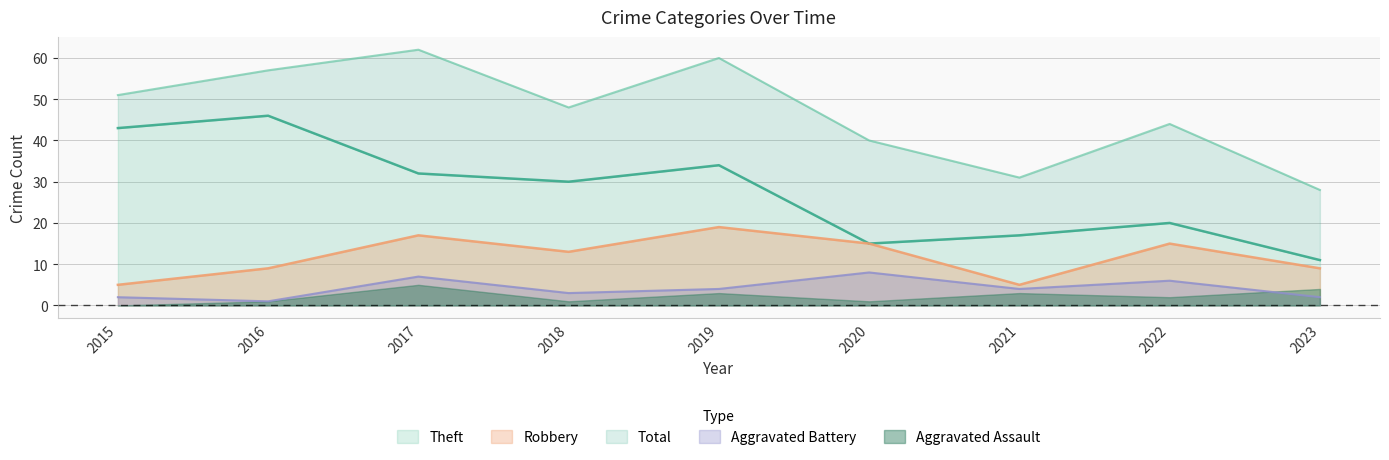

Does the chart display data point markers on the line(s)?

No